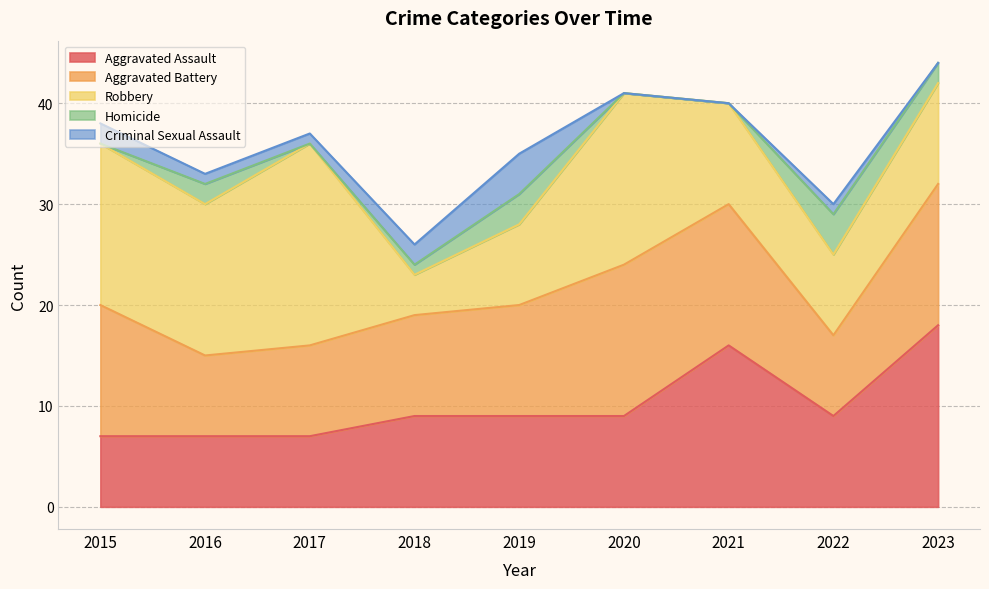

What are all the series names shown in the legend?

Aggravated Assault, Aggravated Battery, Robbery, Homicide, Criminal Sexual Assault